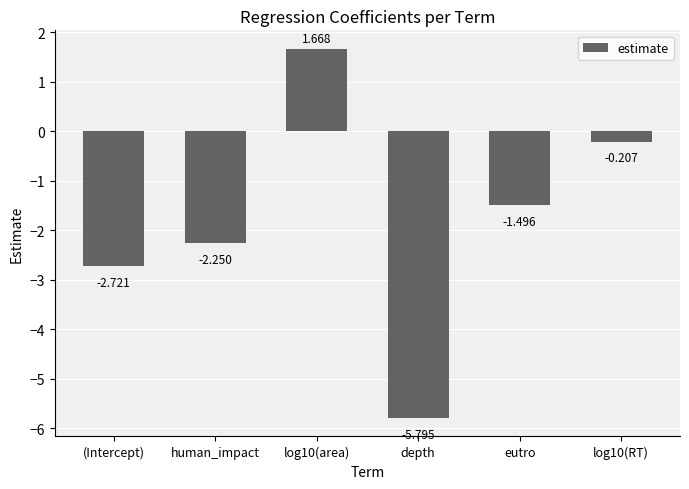

What is the smallest value displayed?

-5.8